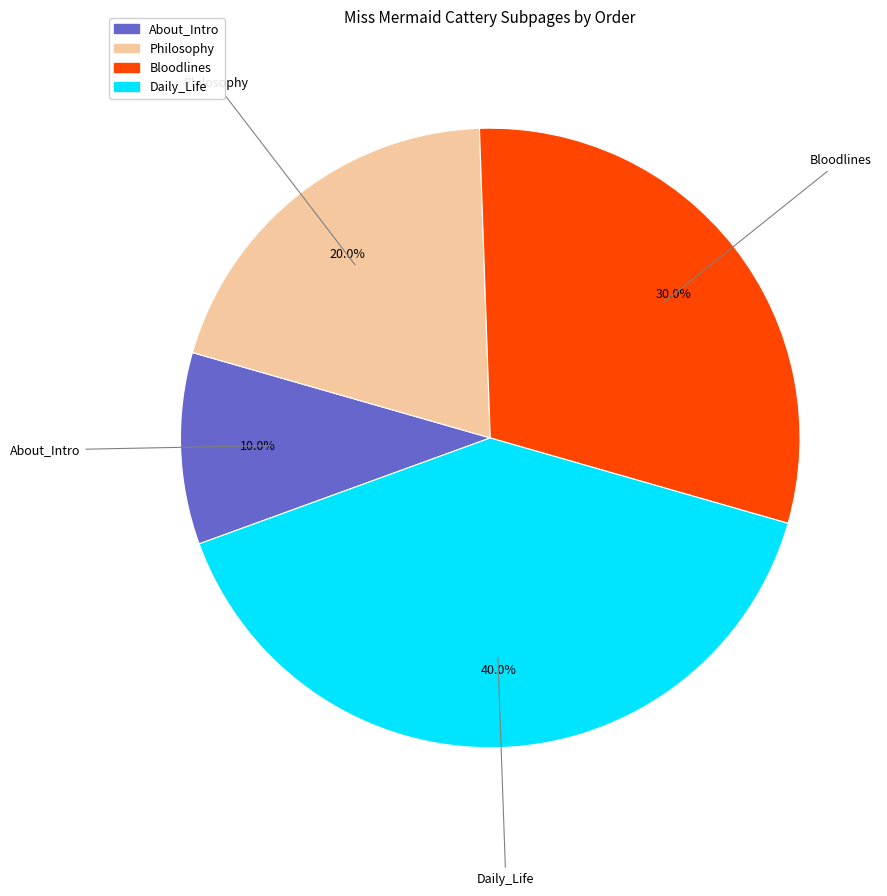

How many segments does this pie chart have?

4